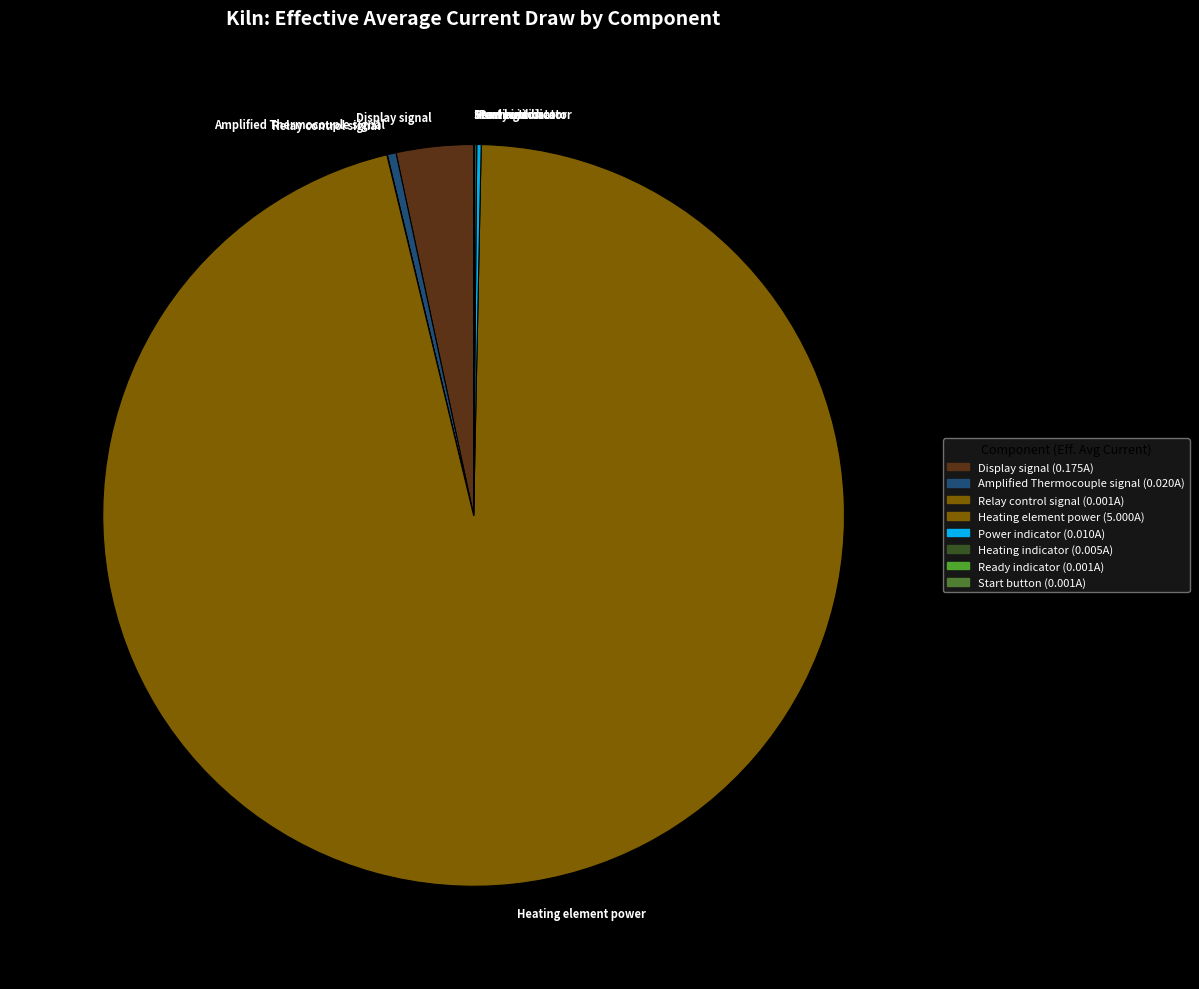

What is the majority slice?

Heating element power